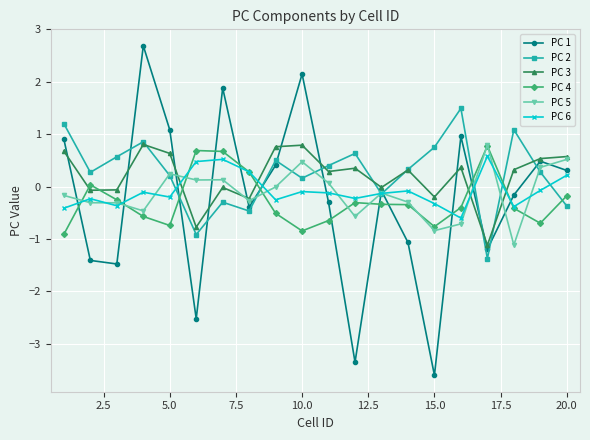

Which series has the largest range (max minus min)?

PC 1